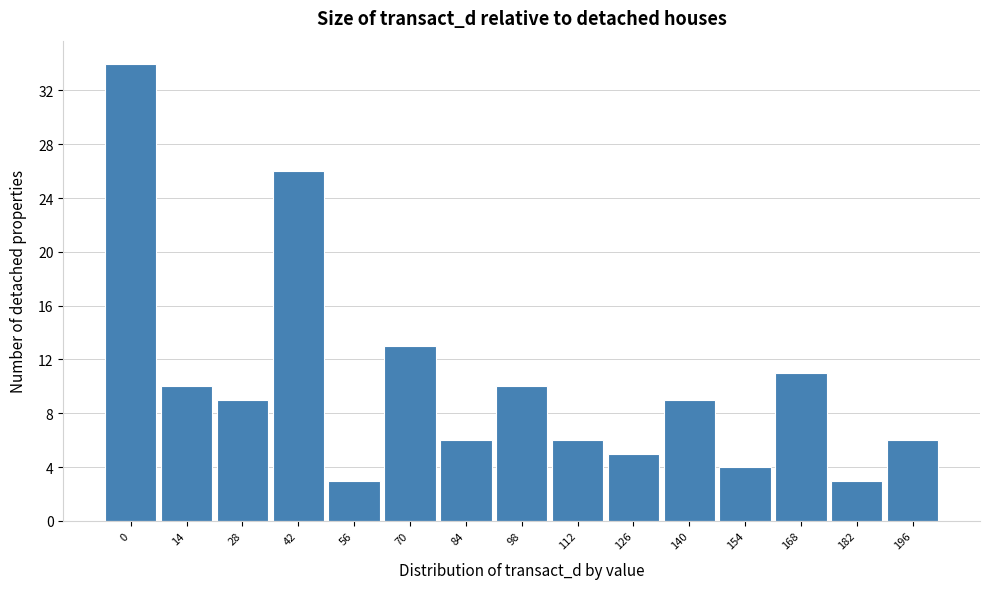

Reading left to right, transcribe all the data shown in this chart.

0=34	14=10	28=9	42=26	56=3	70=13	84=6	98=10	112=6	126=5	140=9	154=4	168=11	182=3	196=6